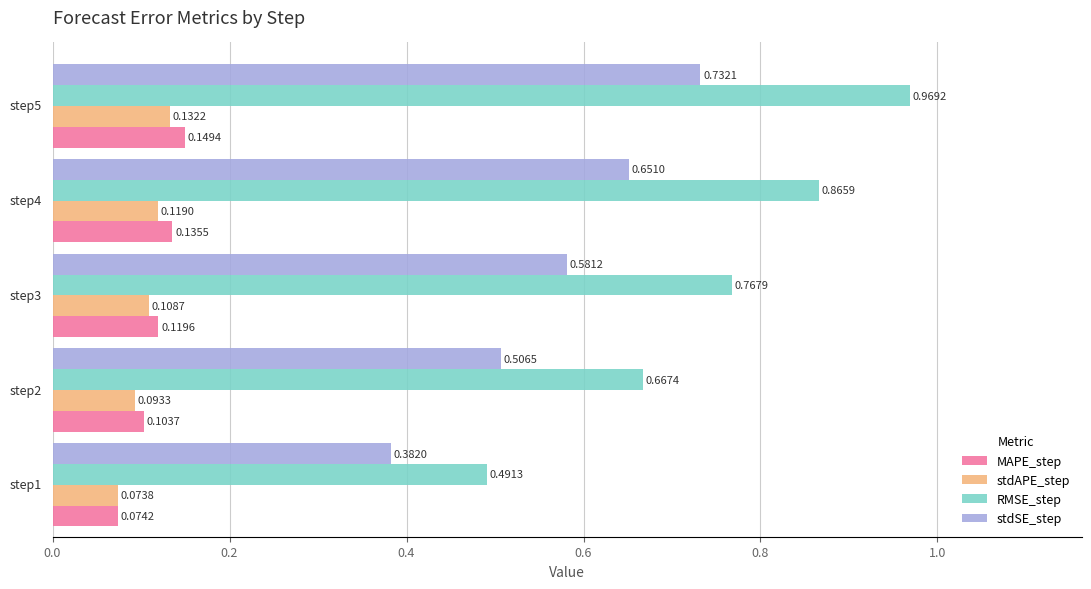

Which series has the largest total across all categories?

RMSE_step